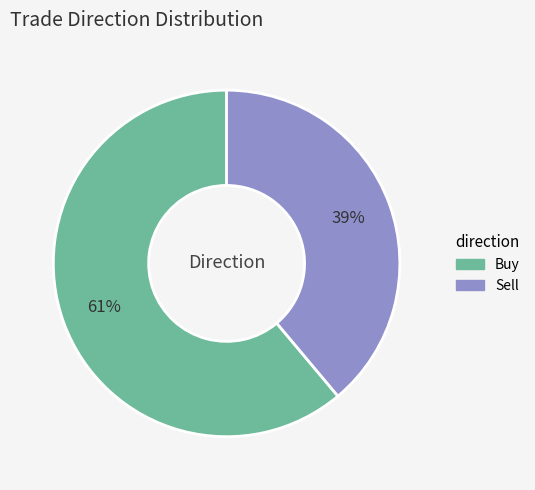

To the nearest percent, what is the average slice percentage?

50%